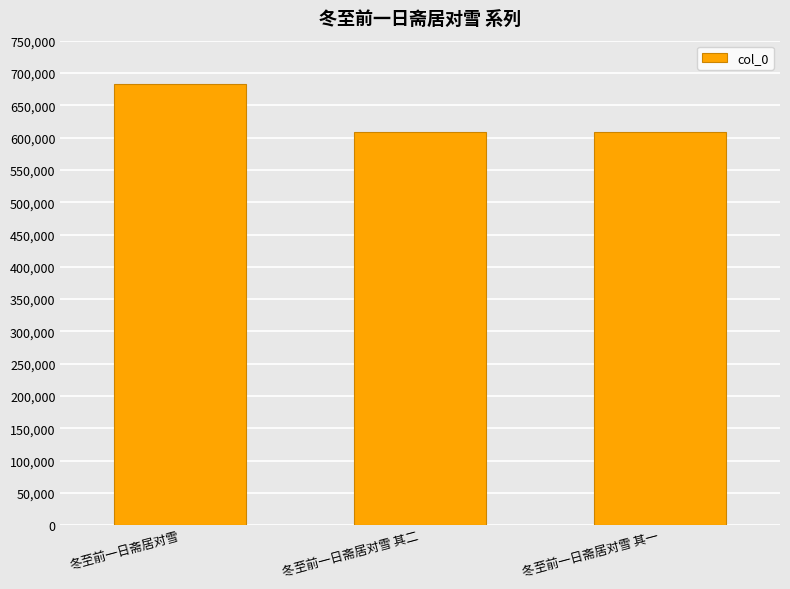

Which has a higher value, 冬至前一日斋居对雪 or 冬至前一日斋居对雪 其二?

冬至前一日斋居对雪